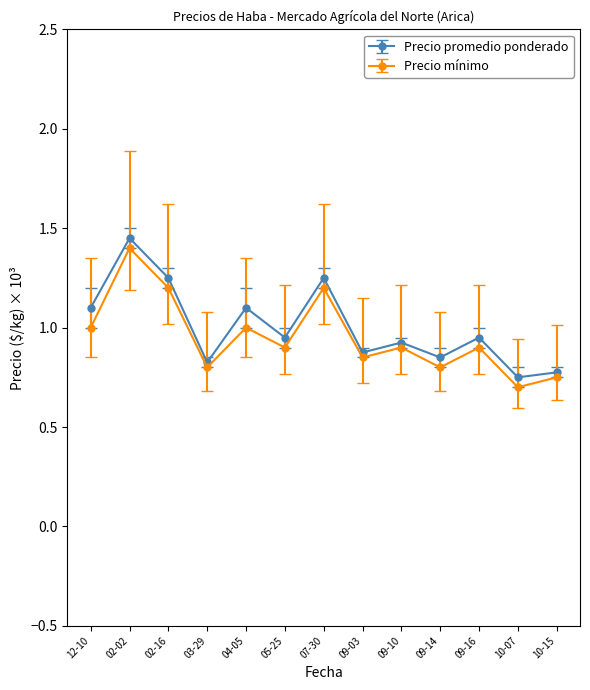

What is the label of the 8th point from the left?

09-03